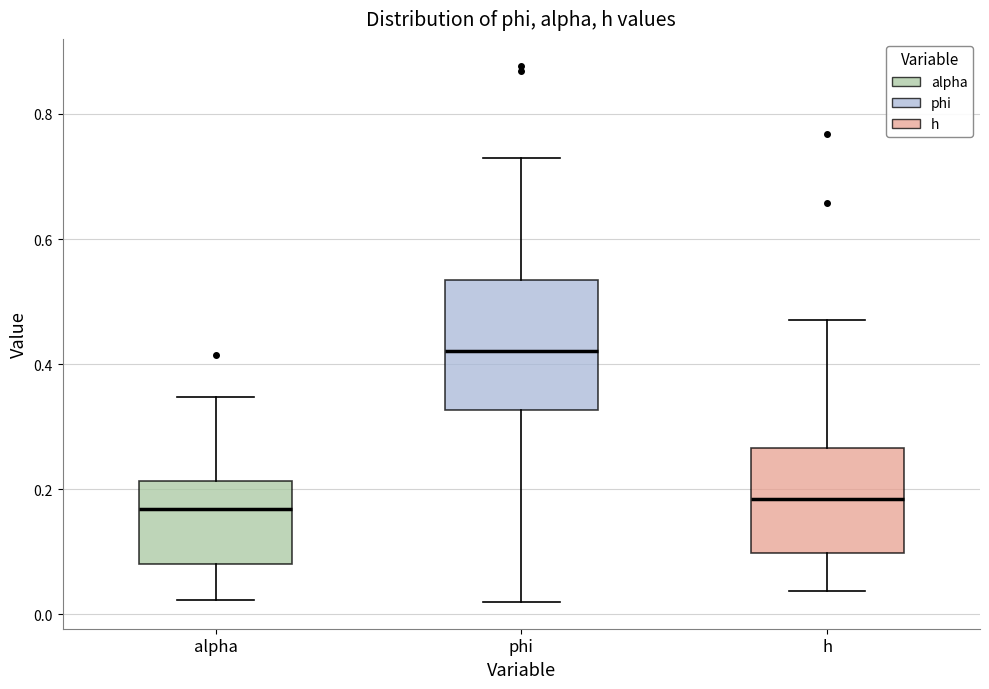

Where does the median line of the box for alpha sit on the y-axis? The values are not printed on the chart, so give them approximately, as read against the axis.

0.16